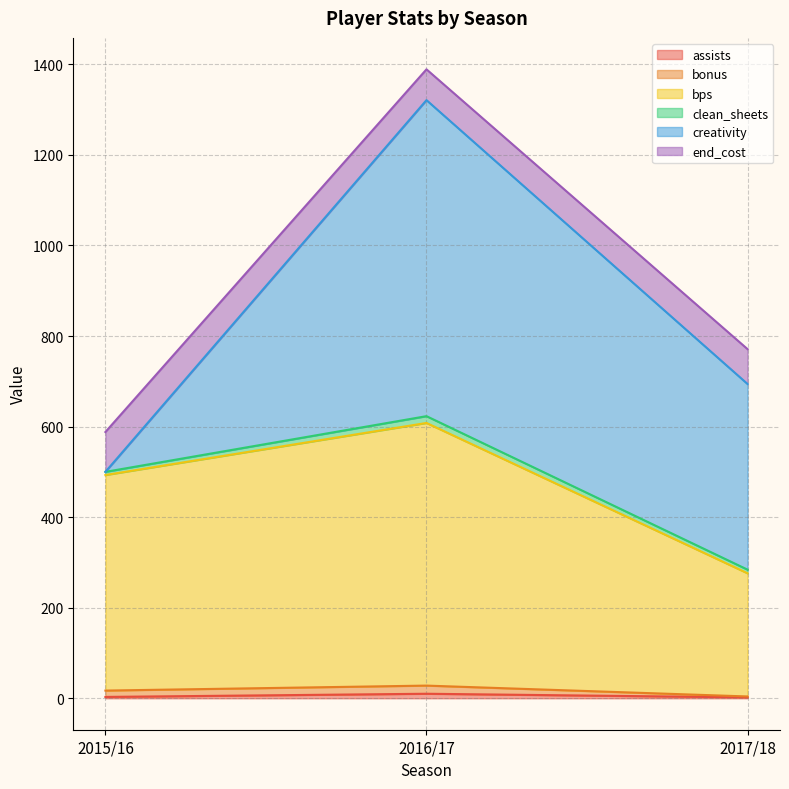

What is the label of the 3rd point from the right?

2015/16